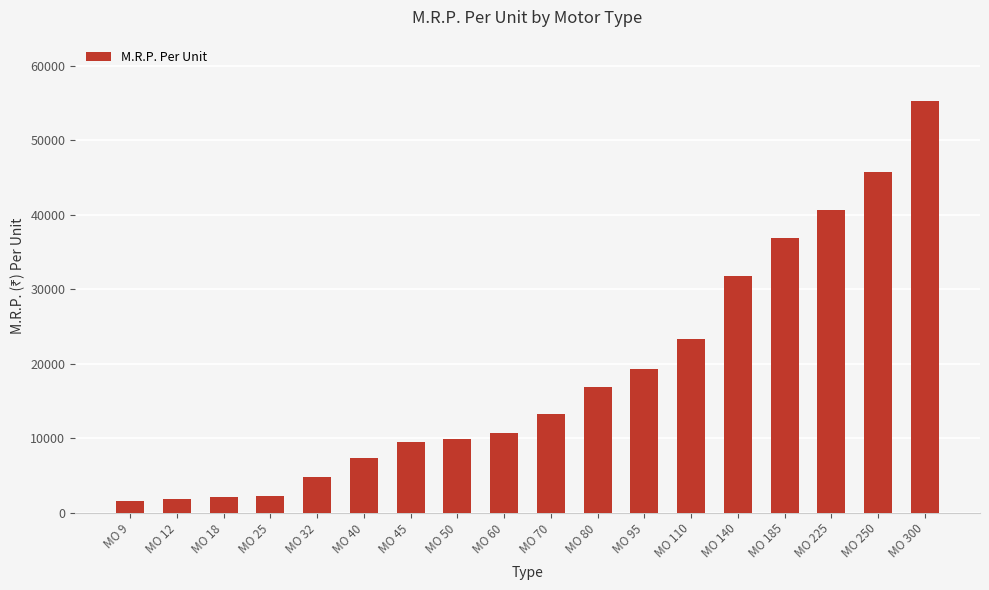

What is the value of the 10th bar from the left?

13240